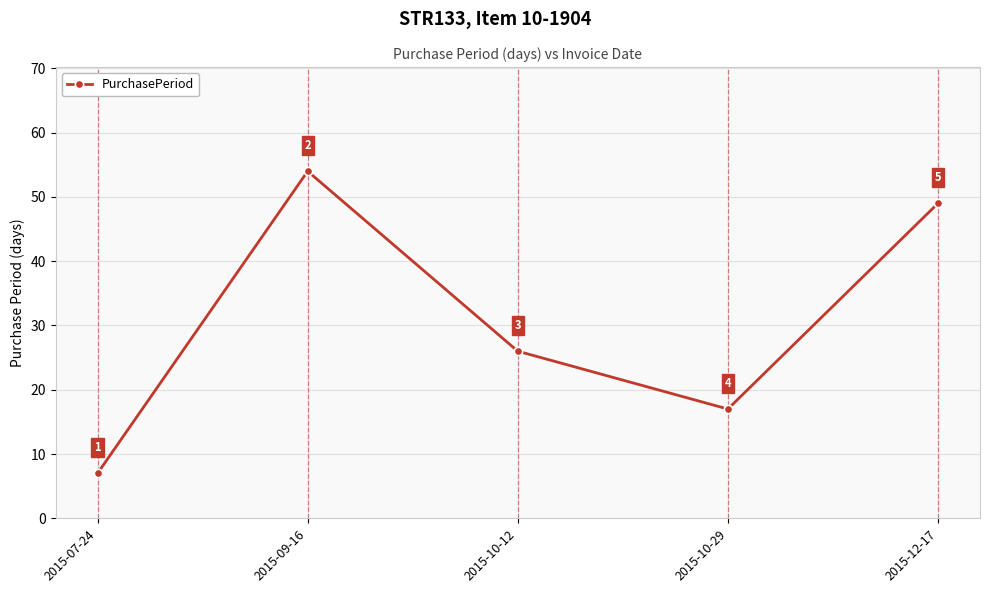

Rank the categories by value from highest to lowest.

2015-09-16, 2015-12-17, 2015-10-12, 2015-10-29, 2015-07-24